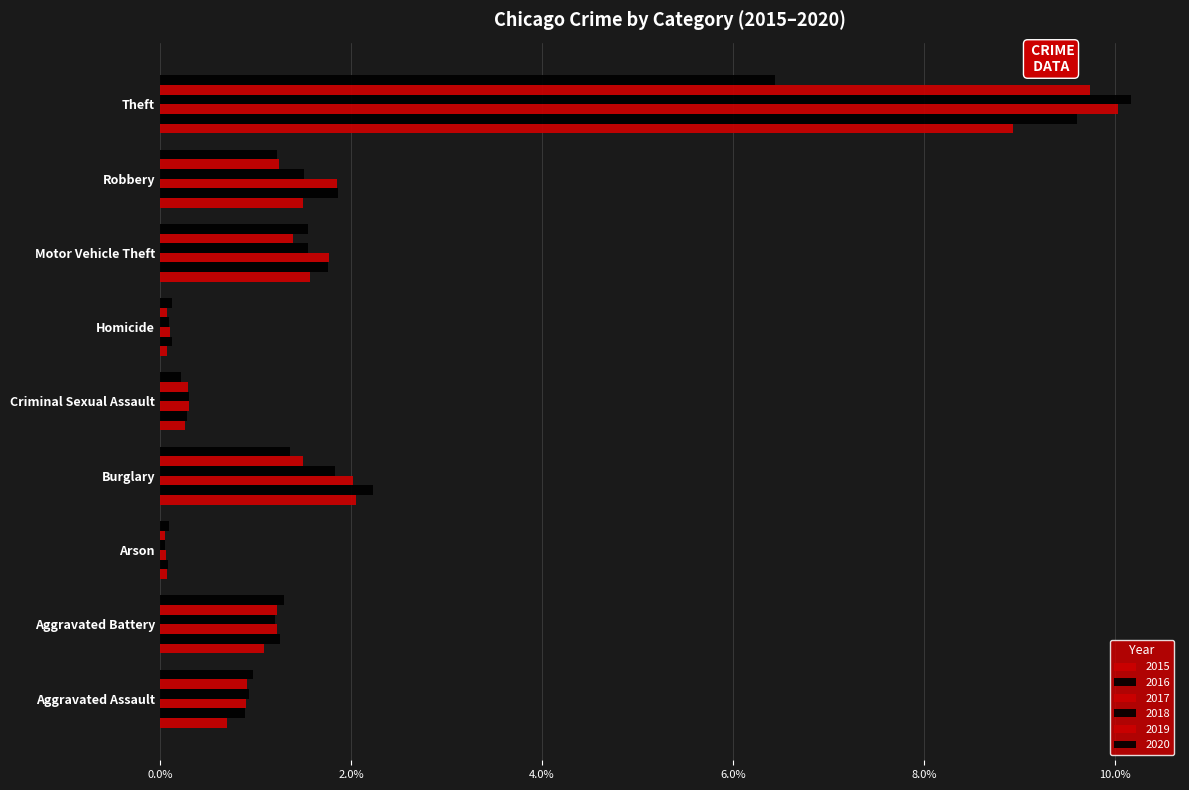

Which series has the largest total across all categories?

2017